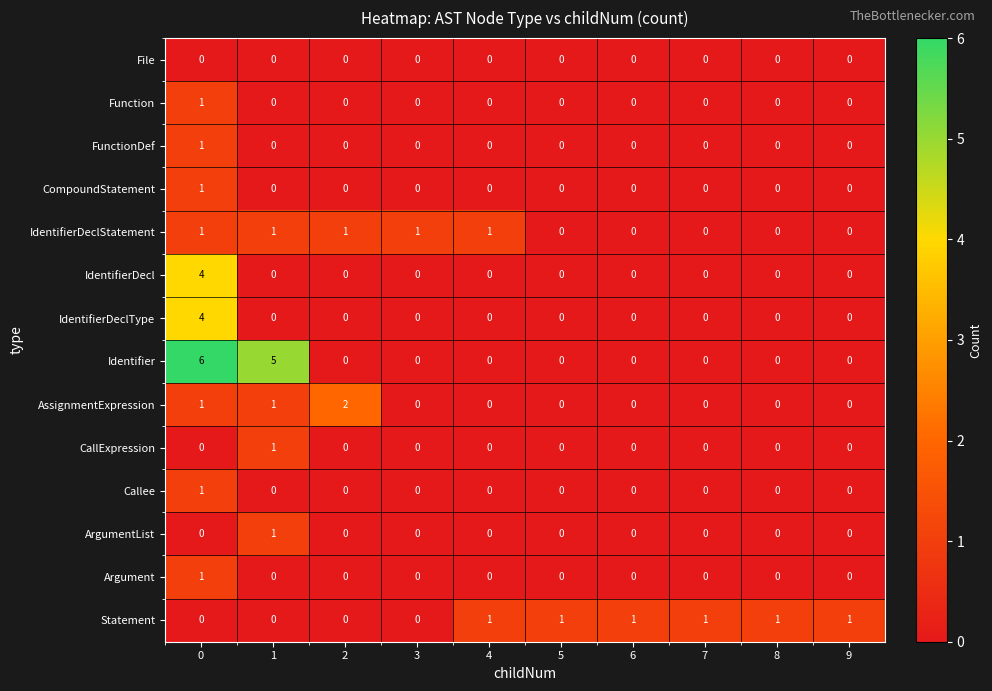

Which series changed the most between 1 and 6?

Identifier